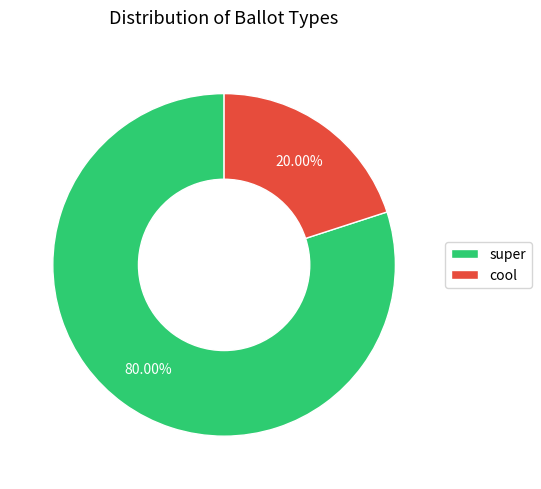

Which slice represents more than half of the pie?

super